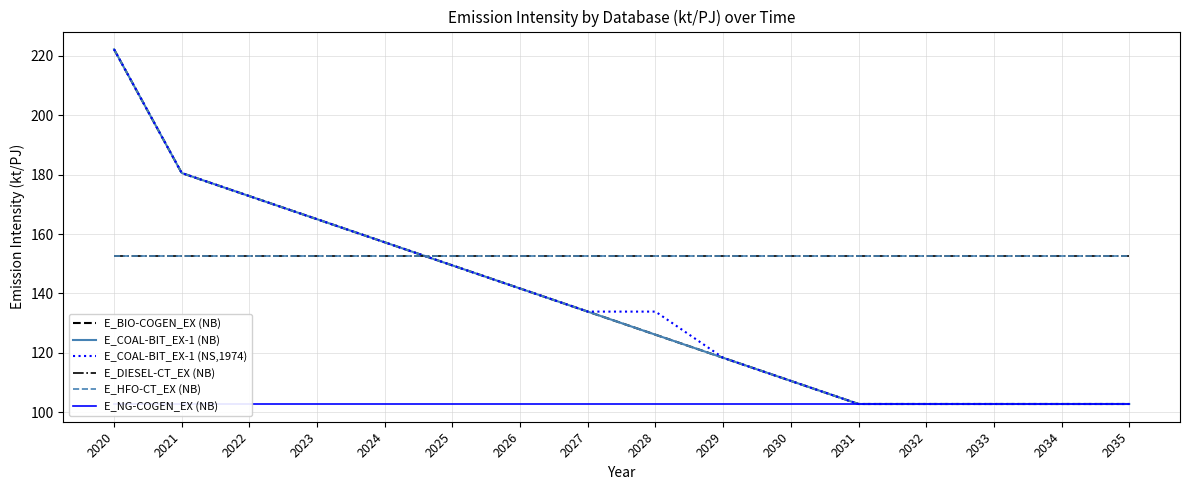

Reading left to right, what are all the values shown in this chart?

E_BIO-COGEN_EX (NB): 222.2	180.6	172.8	165.0	157.2	149.4	141.7	133.9	126.1	118.3	110.6	102.8	102.8	102.8	102.8	102.8
E_COAL-BIT_EX-1 (NB): 222.2	180.6	172.8	165.0	157.2	149.4	141.7	133.9	126.1	118.3	110.6	102.8	102.8	102.8	102.8	102.8
E_COAL-BIT_EX-1 (NS,1974): 222.2	180.6	172.8	165.0	157.2	149.4	141.7	133.9	133.9	118.3	110.6	102.8	102.8	102.8	102.8	102.8
E_DIESEL-CT_EX (NB): 152.8	152.8	152.8	152.8	152.8	152.8	152.8	152.8	152.8	152.8	152.8	152.8	152.8	152.8	152.8	152.8
E_HFO-CT_EX (NB): 152.8	152.8	152.8	152.8	152.8	152.8	152.8	152.8	152.8	152.8	152.8	152.8	152.8	152.8	152.8	152.8
E_NG-COGEN_EX (NB): 102.8	102.8	102.8	102.8	102.8	102.8	102.8	102.8	102.8	102.8	102.8	102.8	102.8	102.8	102.8	102.8